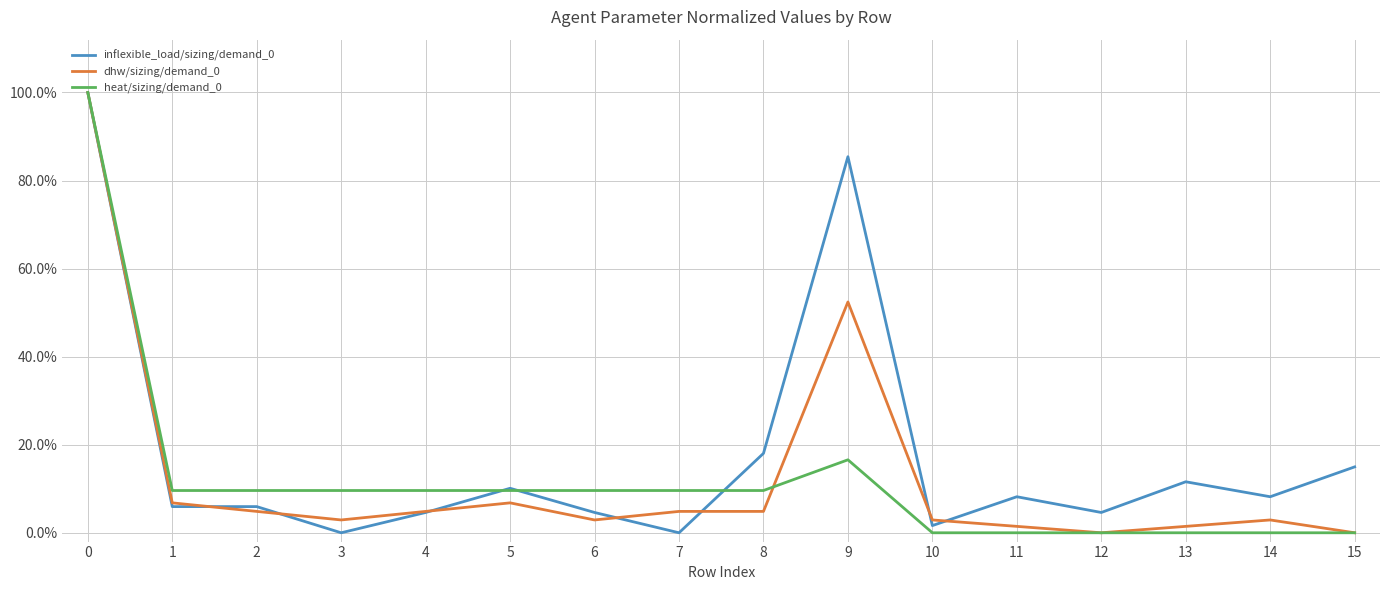

True or false: heat/sizing/demand_0 has a value of 0.2 at 8.

False